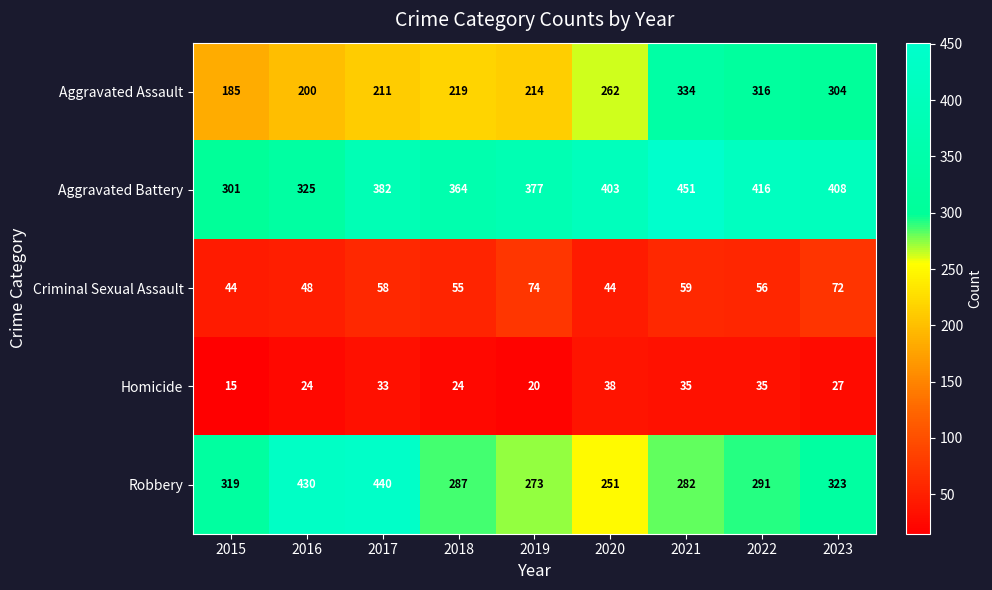

List the series in order of their peak value, highest first.

Aggravated Battery, Robbery, Aggravated Assault, Criminal Sexual Assault, Homicide